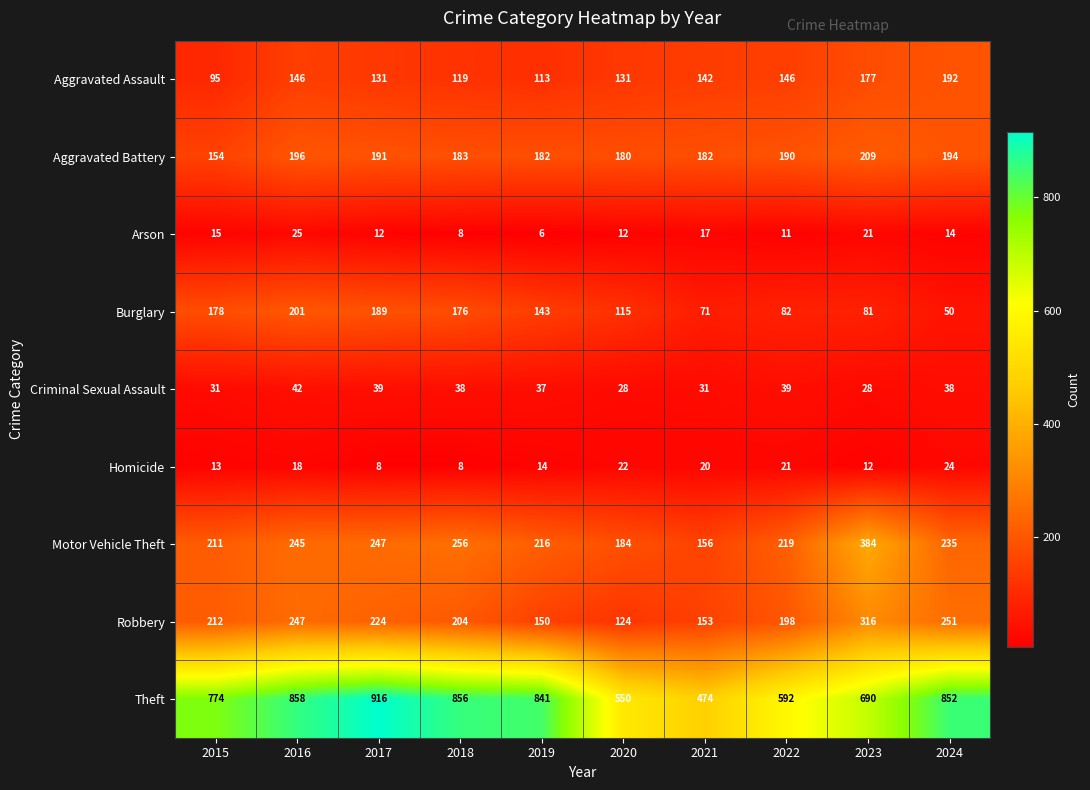

What is the maximum value for Motor Vehicle Theft?

384